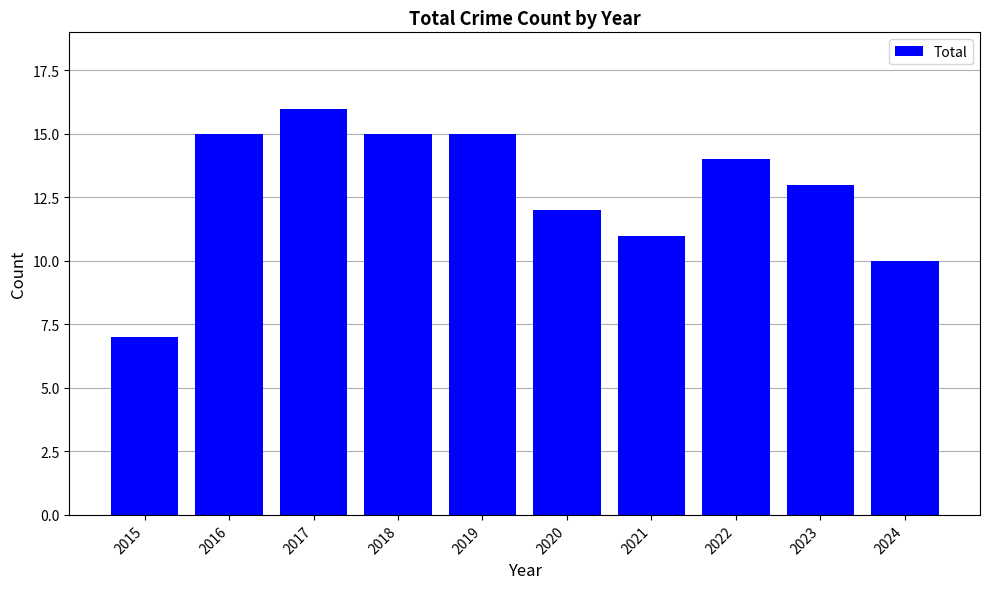

Between 2022 and 2017, which is larger?

2017